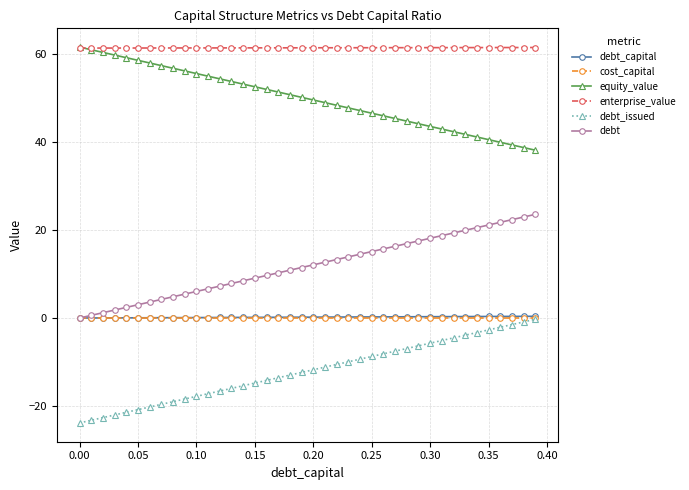

What is the minimum value shown in the chart?

-23.8